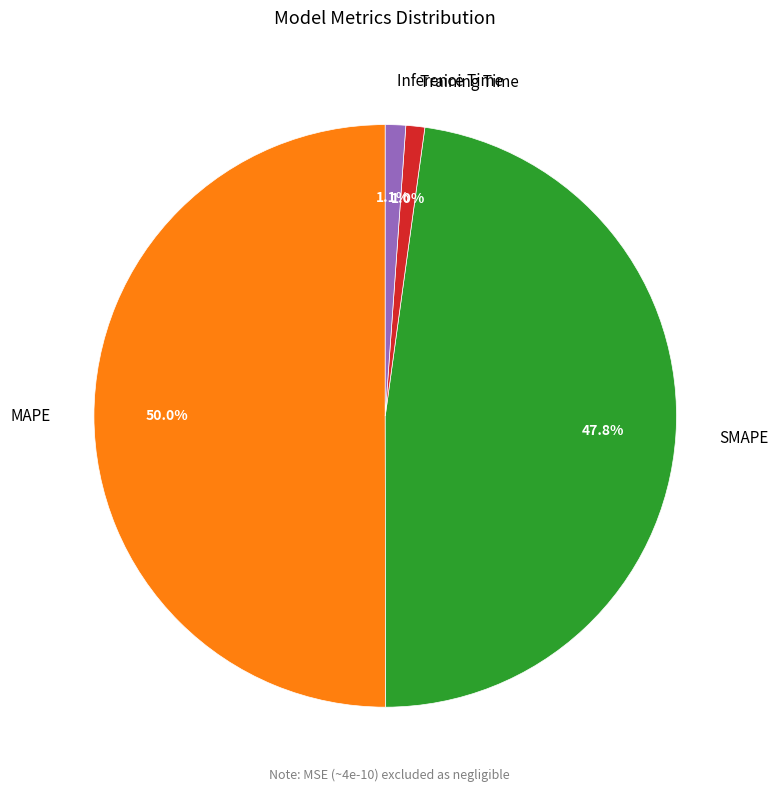

What percentage is the MAPE slice, to the nearest percent?

50%